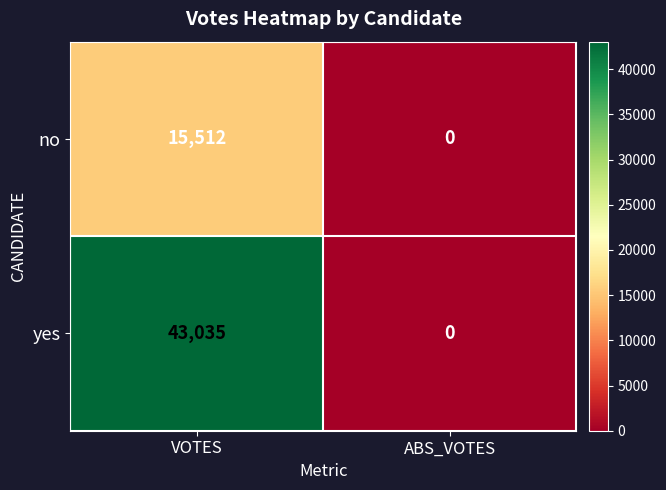

What is the average value of the no series?

7756